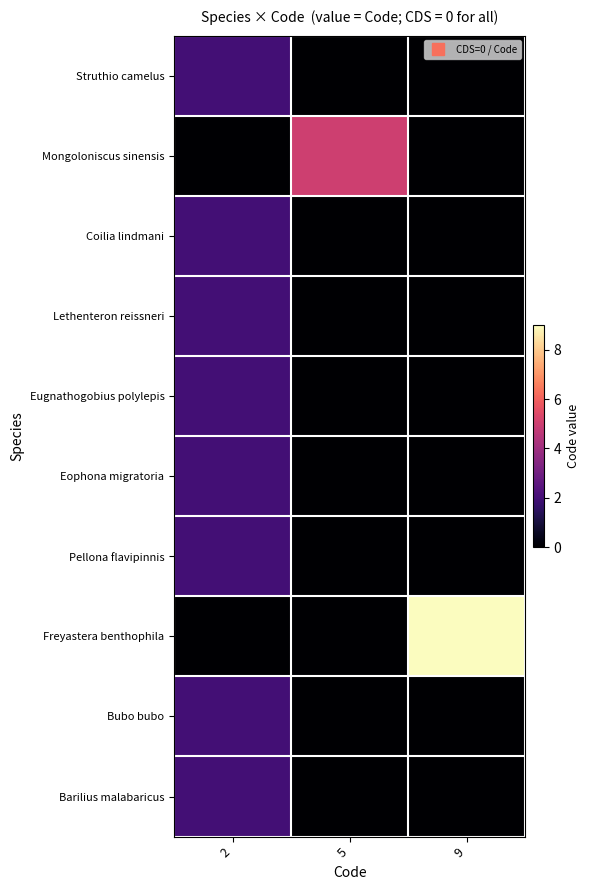

Reading left to right, what are all the values shown in this chart?

Struthio camelus: 2=2	5=0	9=0
Mongoloniscus sinensis: 2=0	5=5	9=0
Coilia lindmani: 2=2	5=0	9=0
Lethenteron reissneri: 2=2	5=0	9=0
Eugnathogobius polylepis: 2=2	5=0	9=0
Eophona migratoria: 2=2	5=0	9=0
Pellona flavipinnis: 2=2	5=0	9=0
Freyastera benthophila: 2=0	5=0	9=9
Bubo bubo: 2=2	5=0	9=0
Barilius malabaricus: 2=2	5=0	9=0